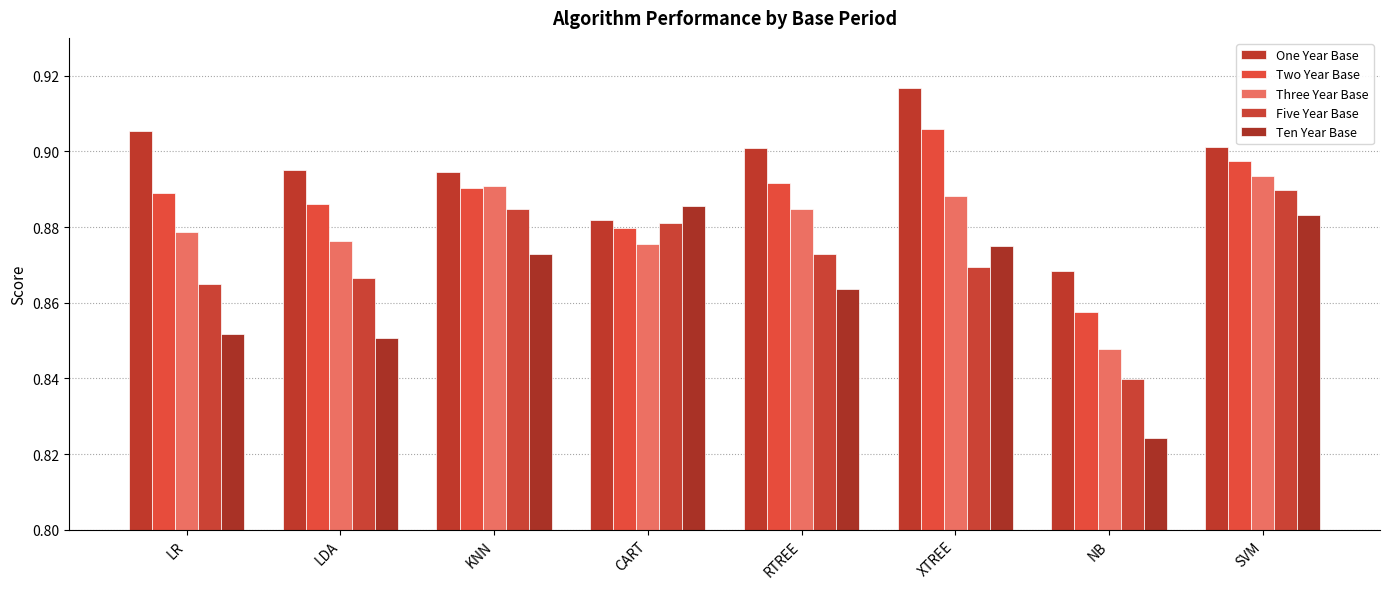

Which category has the highest value in the One Year Base series?

XTREE